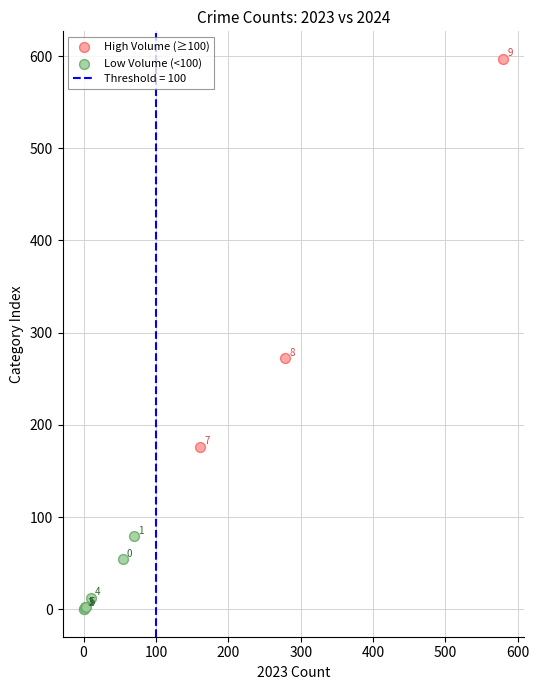

Which series has the widest spread of Y values?

High Volume (≥100)